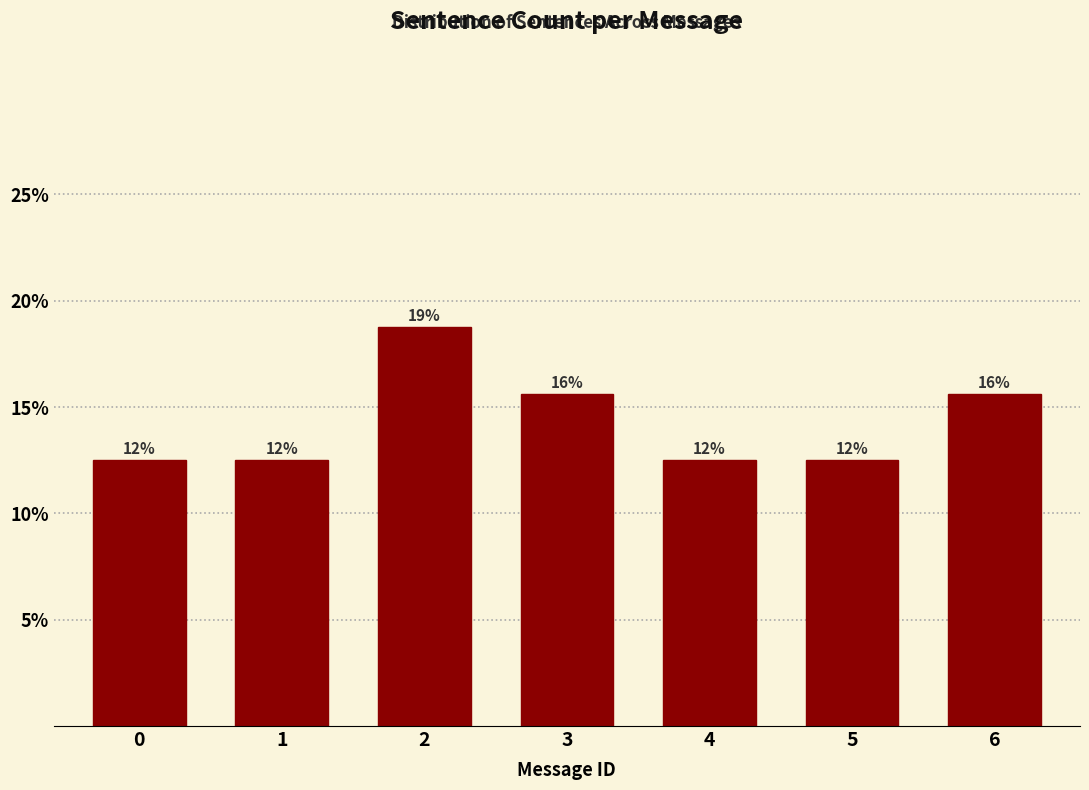

Are the bars horizontal?

No